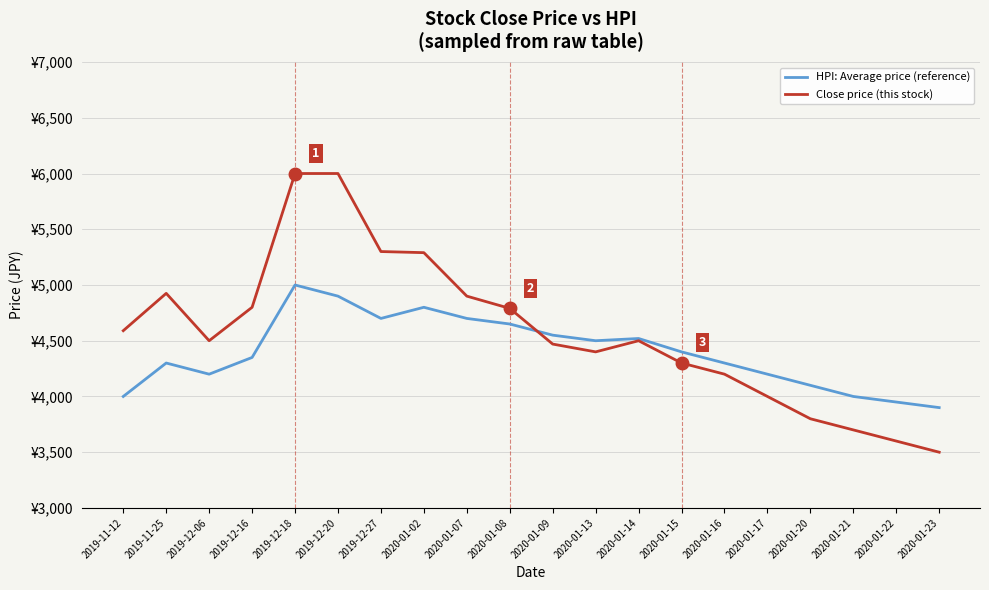

The HPI: Average price (reference) series shows 936 at 2019-12-06. True or false?

False